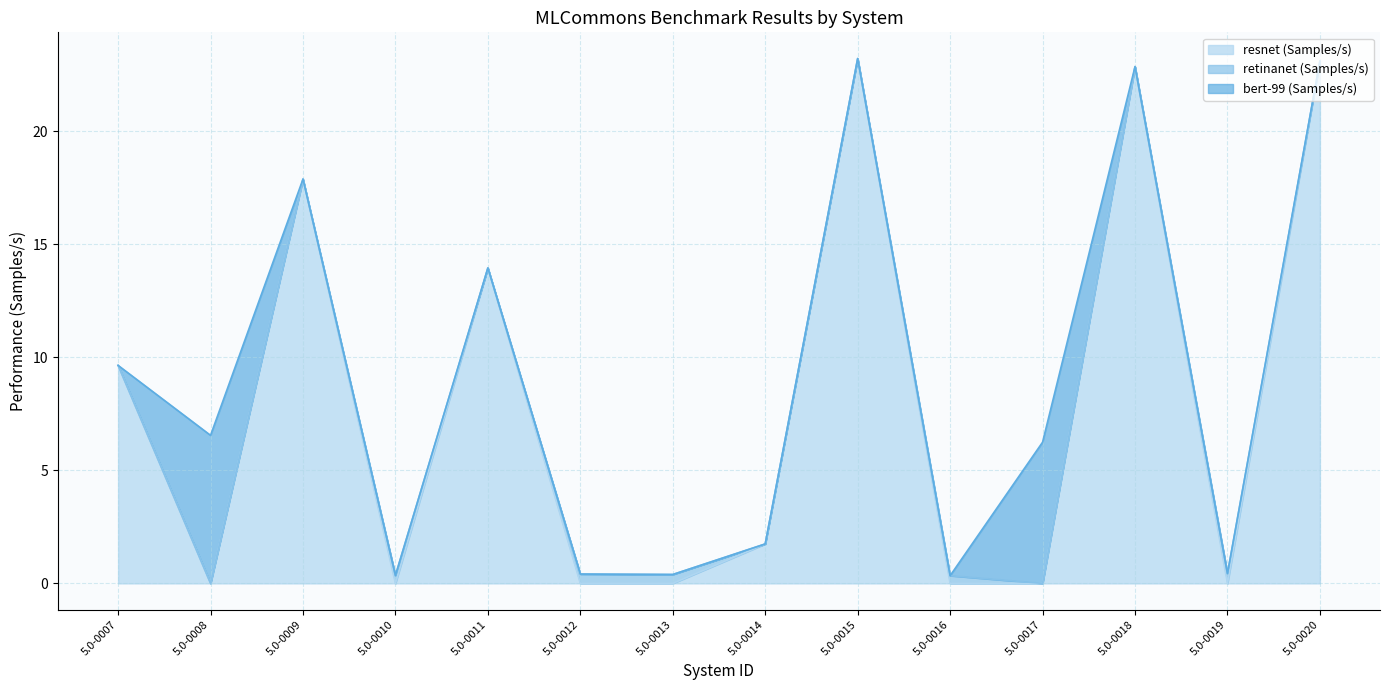

How many positive values does the resnet (Samples/s) series have?

7